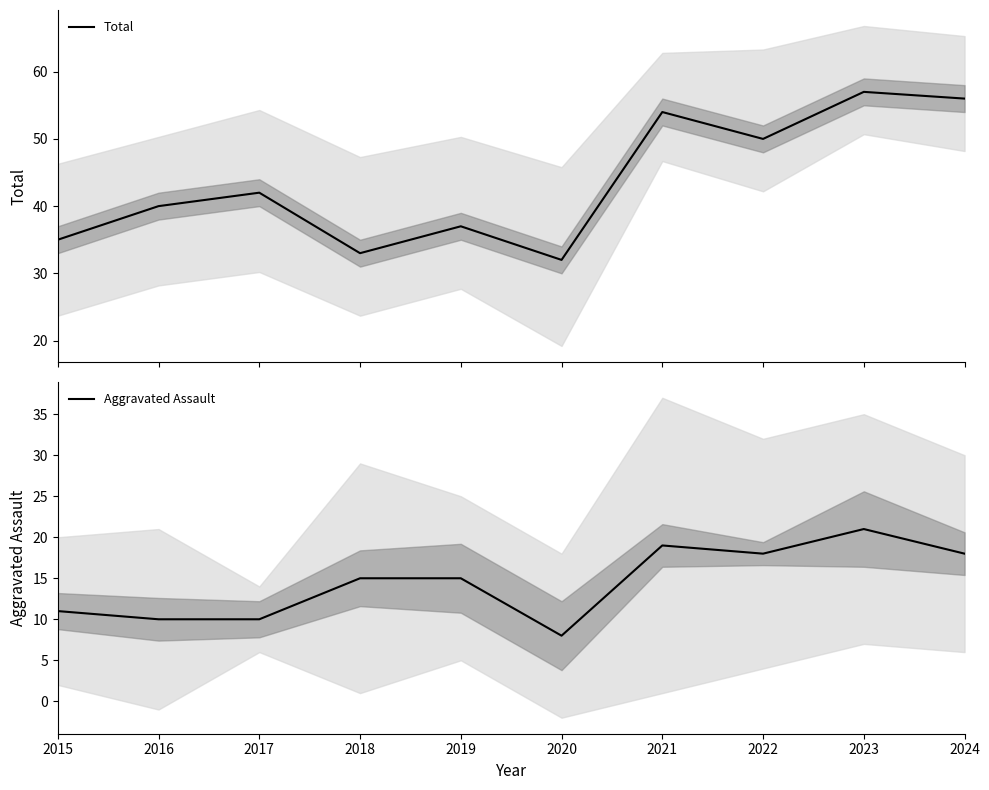

Is this an area chart (filled region under the line)?

No